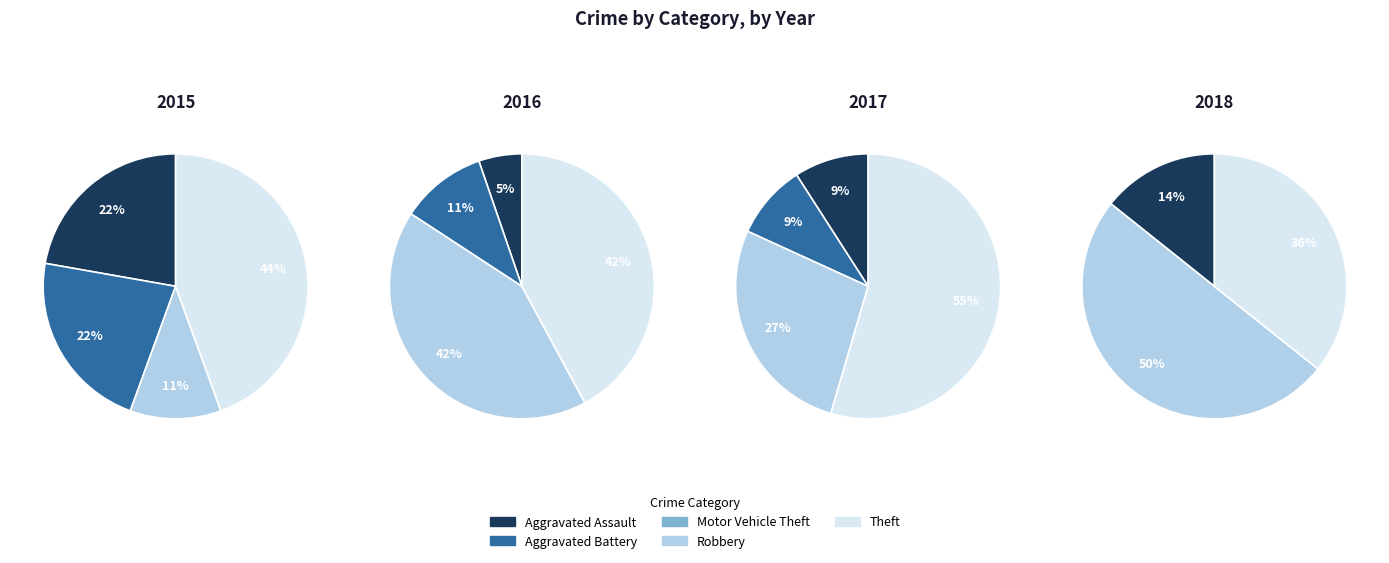

Which category has the biggest portion of the pie?

Robbery